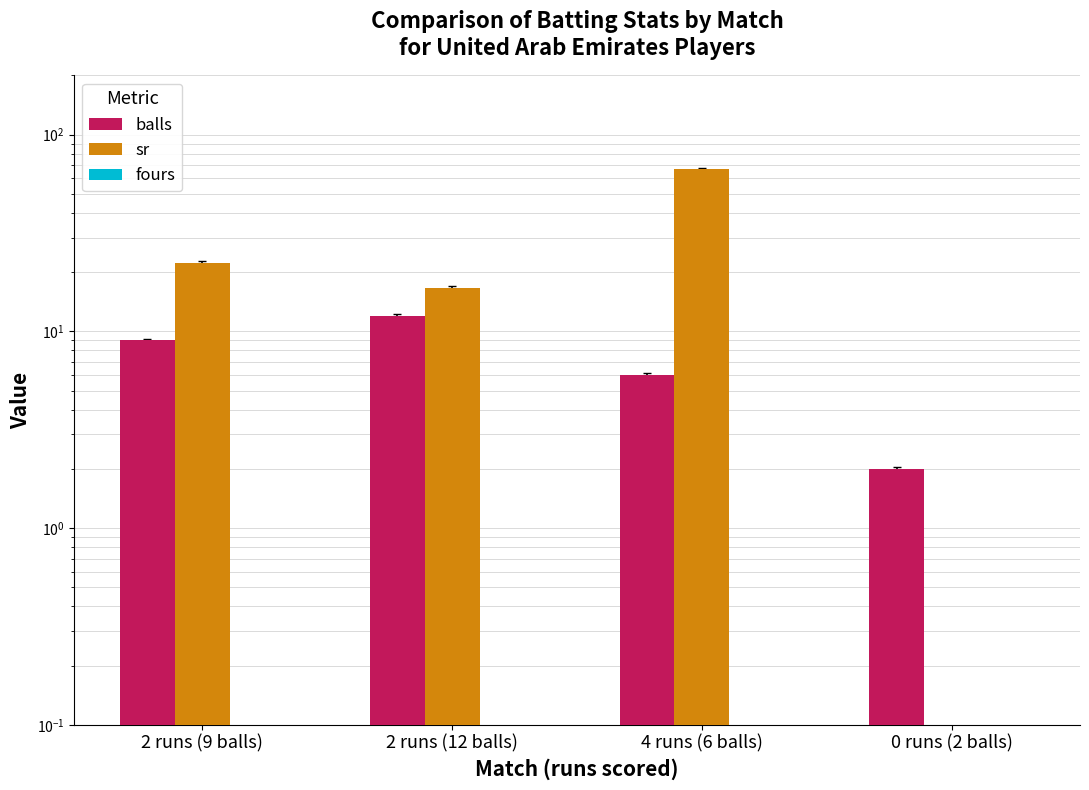

How many bars are there in each group?

3